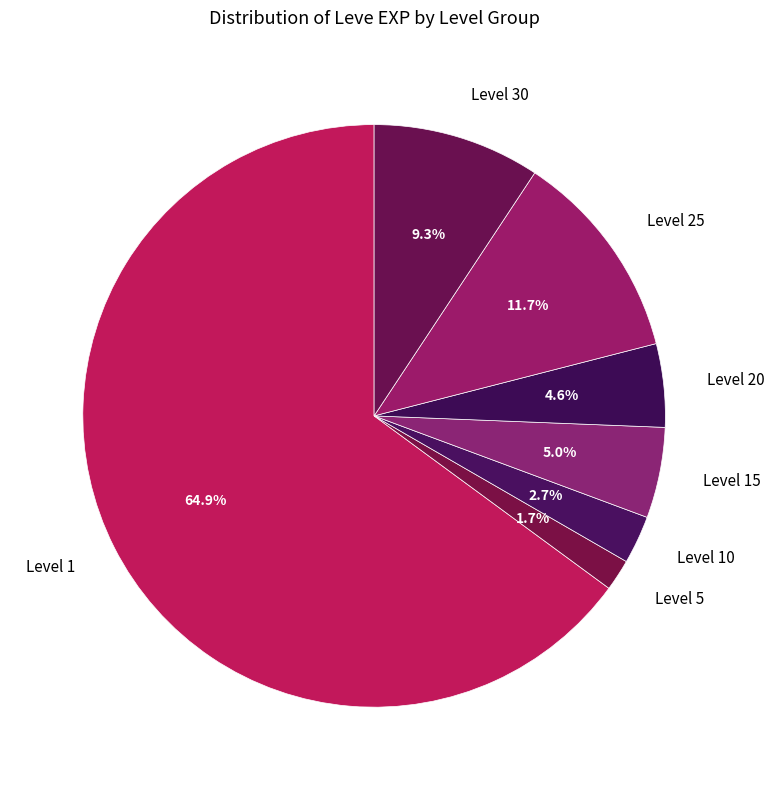

Which has a higher value, Level 30 or Level 25?

Level 25